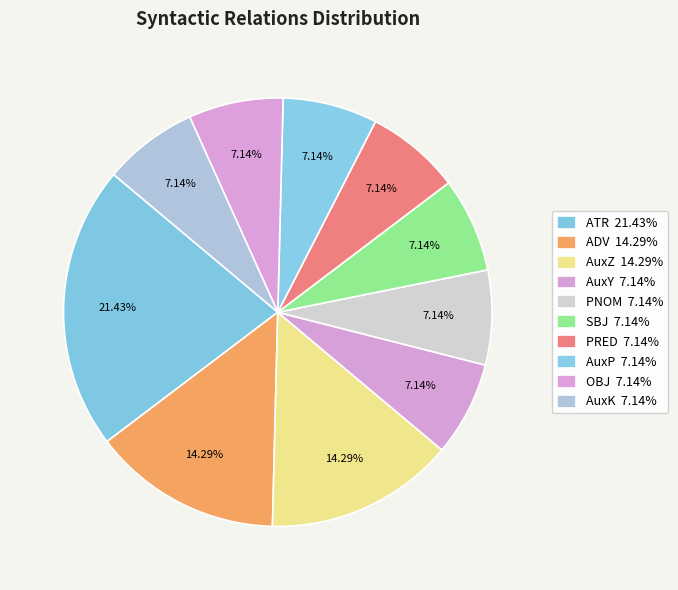

Which has a higher value, OBJ or ADV?

ADV